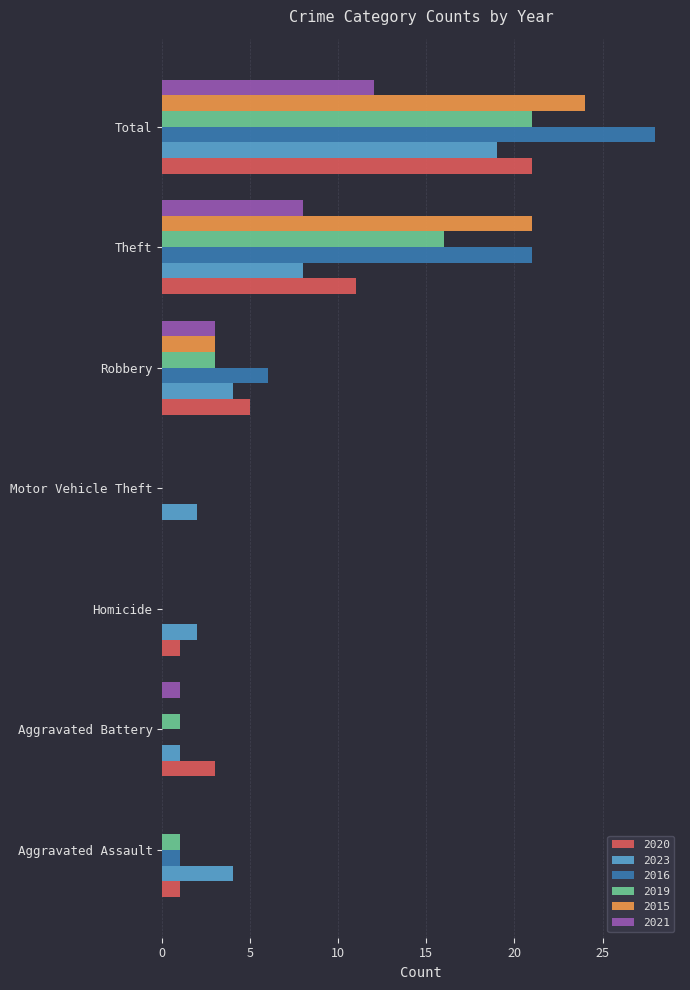

Is the value of 2023 at Aggravated Battery greater than the value of 2021 at Aggravated Assault?

Yes